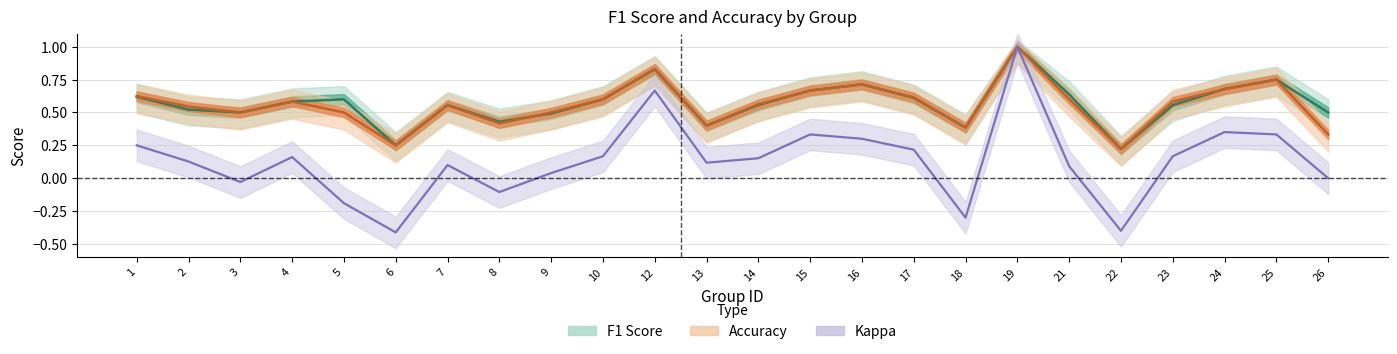

Reading left to right, what are all the values shown in this chart?

f1: 0.6	0.5	0.5	0.6	0.6	0.2	0.6	0.4	0.5	0.6	0.8	0.4	0.6	0.7	0.7	0.6	0.4	1.0	0.6	0.2	0.6	0.7	0.8	0.5
accuracy: 0.6	0.5	0.5	0.6	0.5	0.2	0.6	0.4	0.5	0.6	0.8	0.4	0.6	0.7	0.7	0.6	0.4	1.0	0.6	0.2	0.6	0.7	0.8	0.3
kappa: 0.2	0.1	-0.0	0.2	-0.2	-0.4	0.1	-0.1	0.0	0.2	0.7	0.1	0.2	0.3	0.3	0.2	-0.3	1.0	0.1	-0.4	0.2	0.4	0.3	0.0